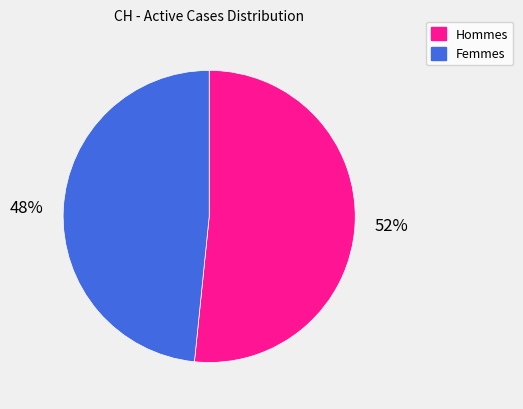

Do Femmes and Hommes together represent more than half of the pie?

Yes